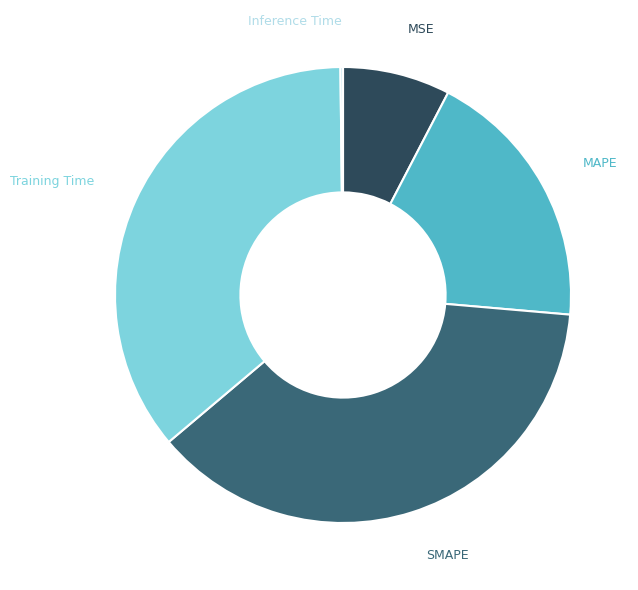

Is there a majority slice in this chart?

No